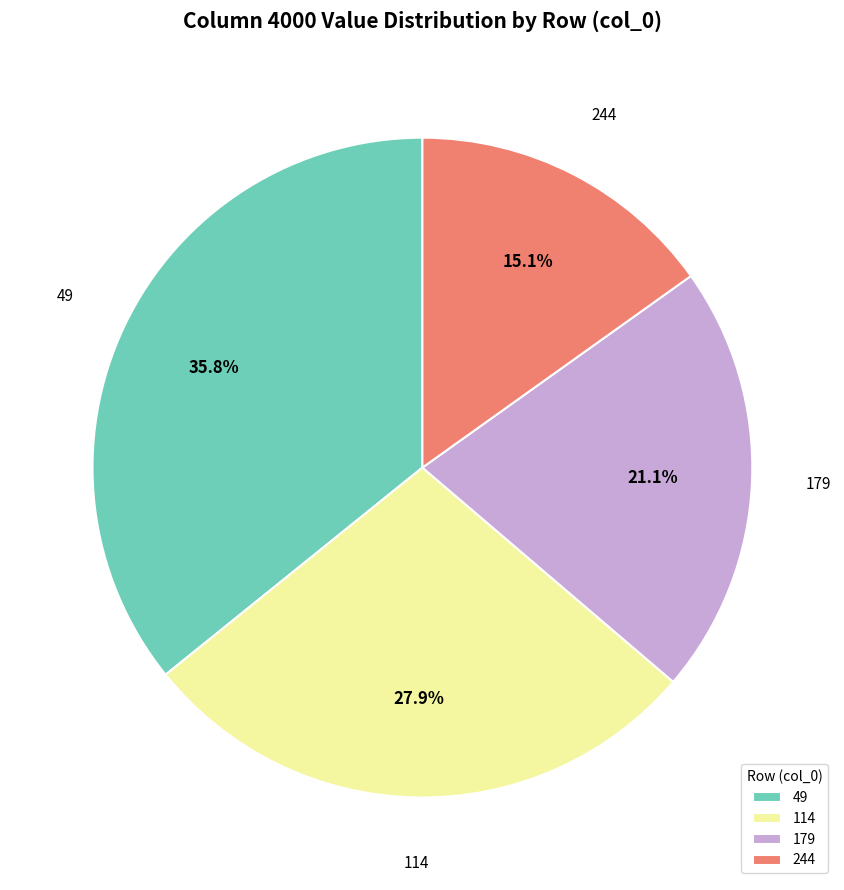

Which category has the biggest portion of the pie?

49